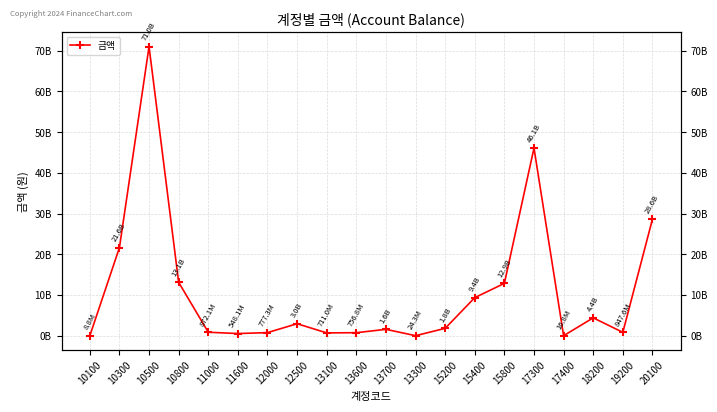

How many values are below 1827691718?

10